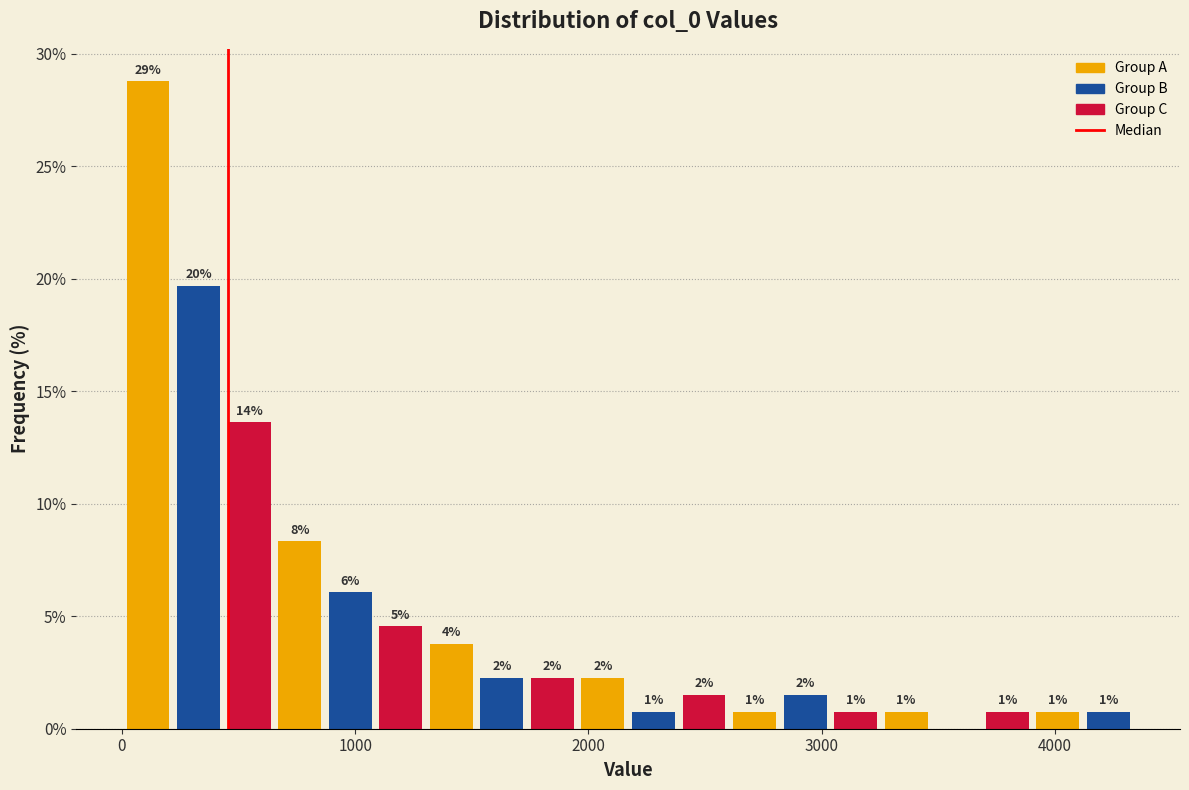

Around what value on the x-axis is the tallest bar? Give the approximate position of its centre, as read against the axis.

100